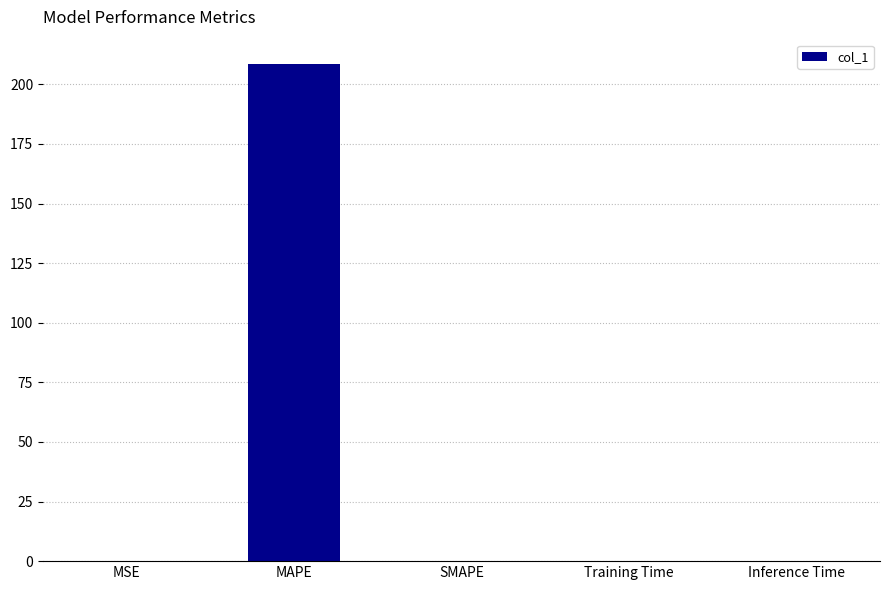

What is the greatest value displayed?

208.3